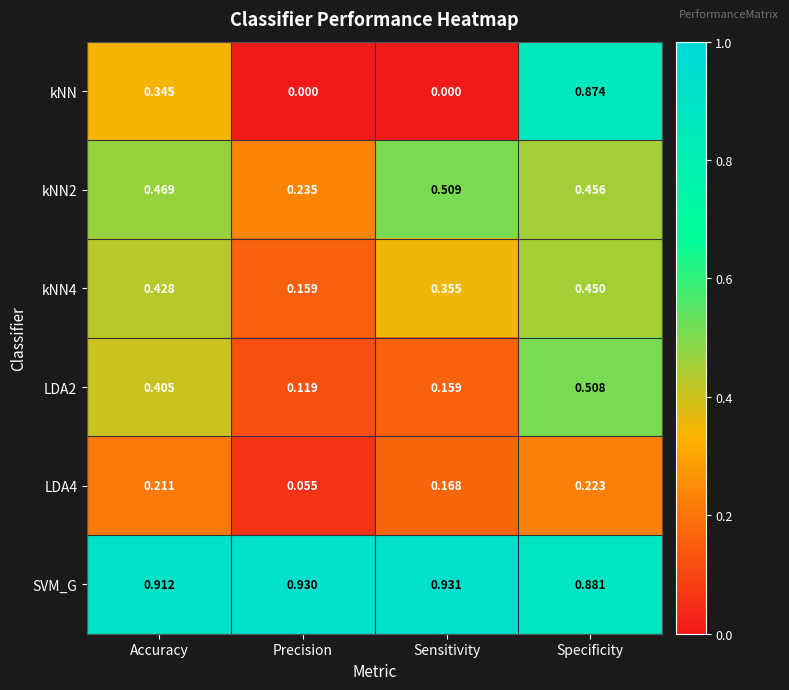

Which series changed the most between Sensitivity and Specificity?

kNN